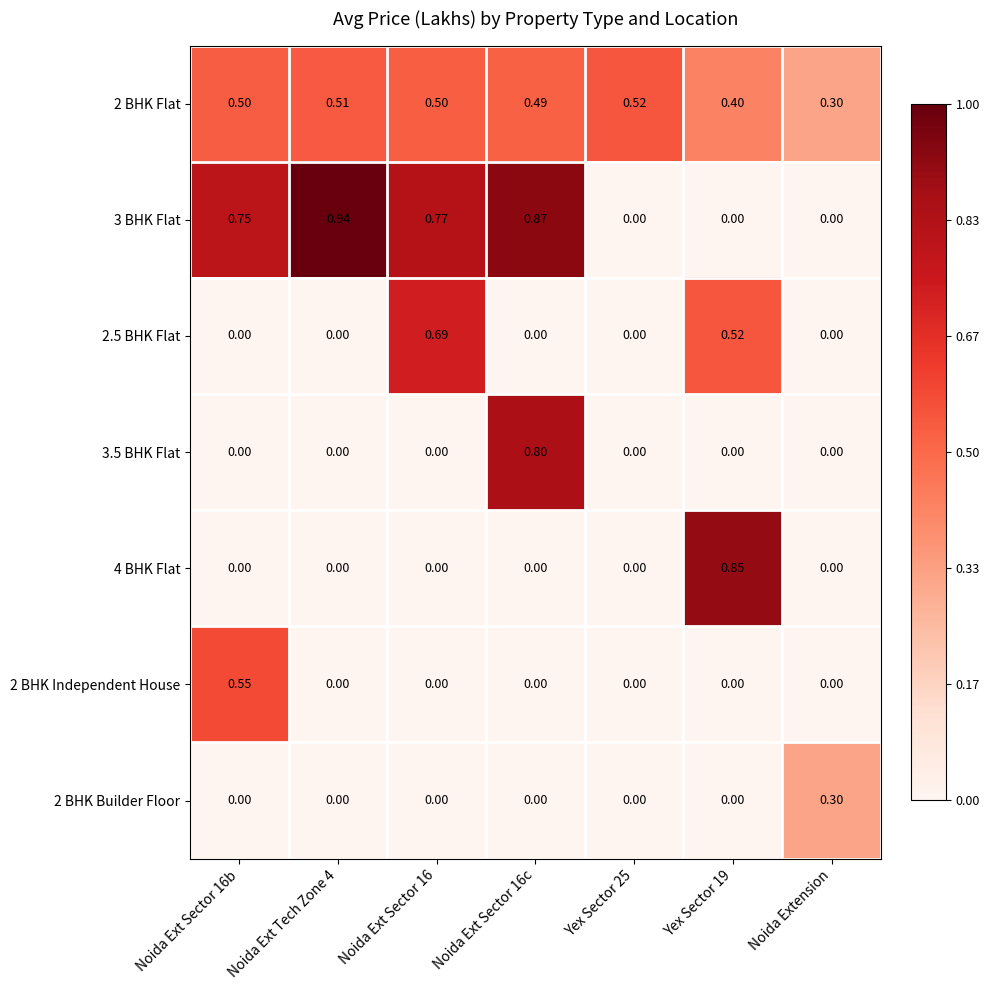

Where is 2 BHK Flat nearest to the value 0?

Noida Extension